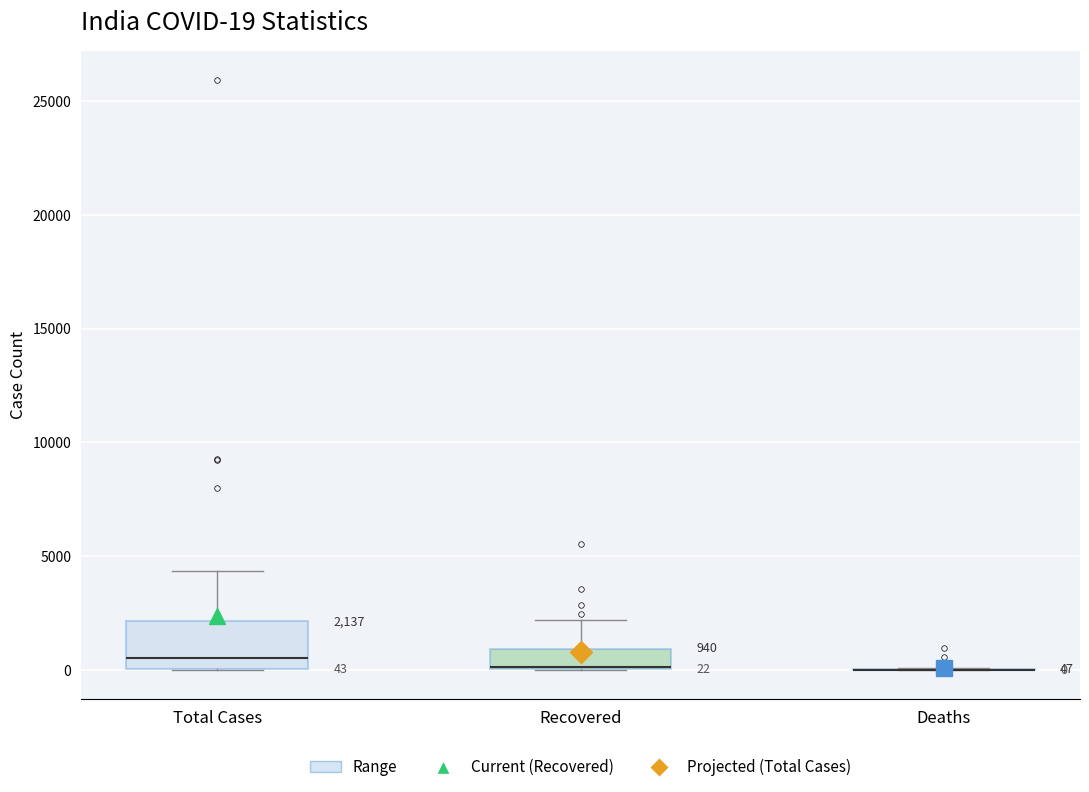

Comparing the boxes themselves (not the whiskers), which one is the tallest?

Total Cases